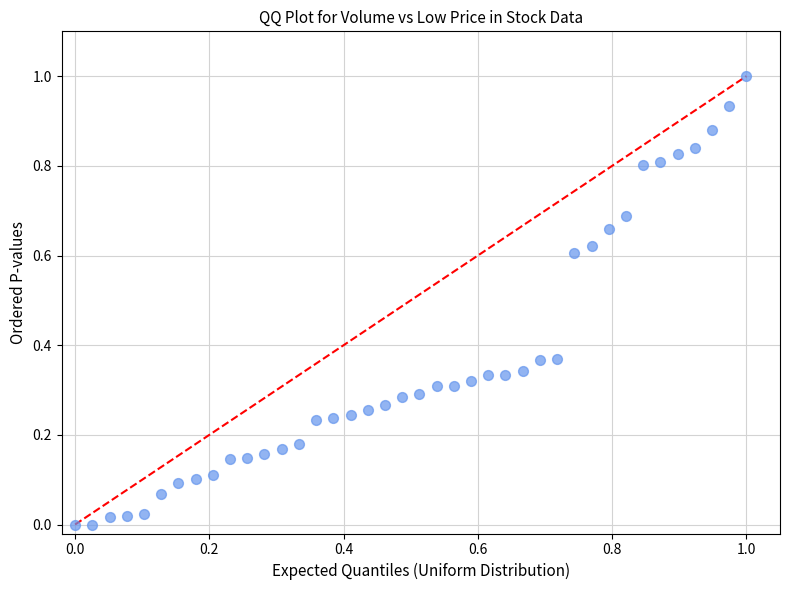

What is the range of X values (max minus min)?

1.0